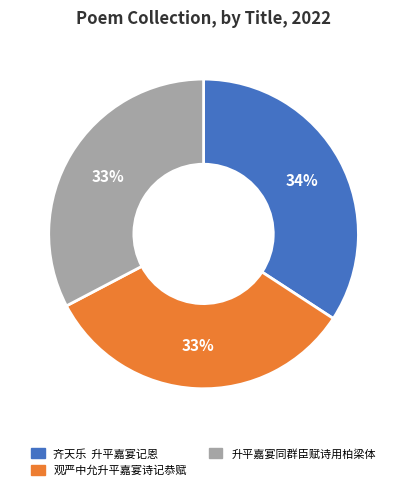

How many slices are in this pie chart?

3